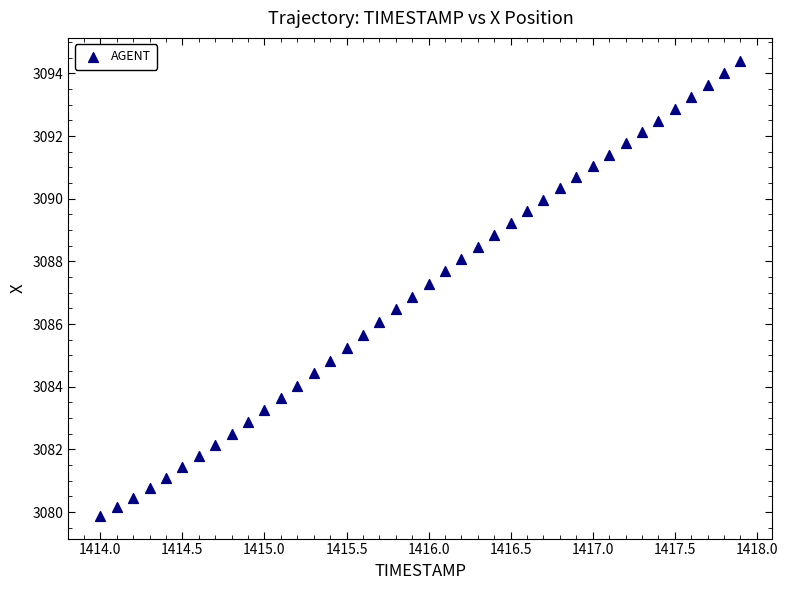

What is the range of X values (max minus min)?

3.9